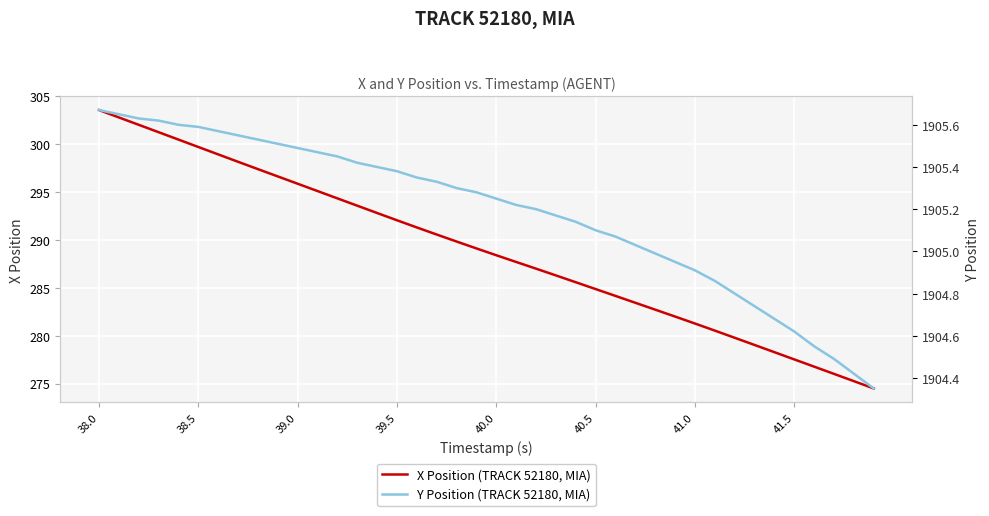

Is this an area chart (filled region under the line)?

No